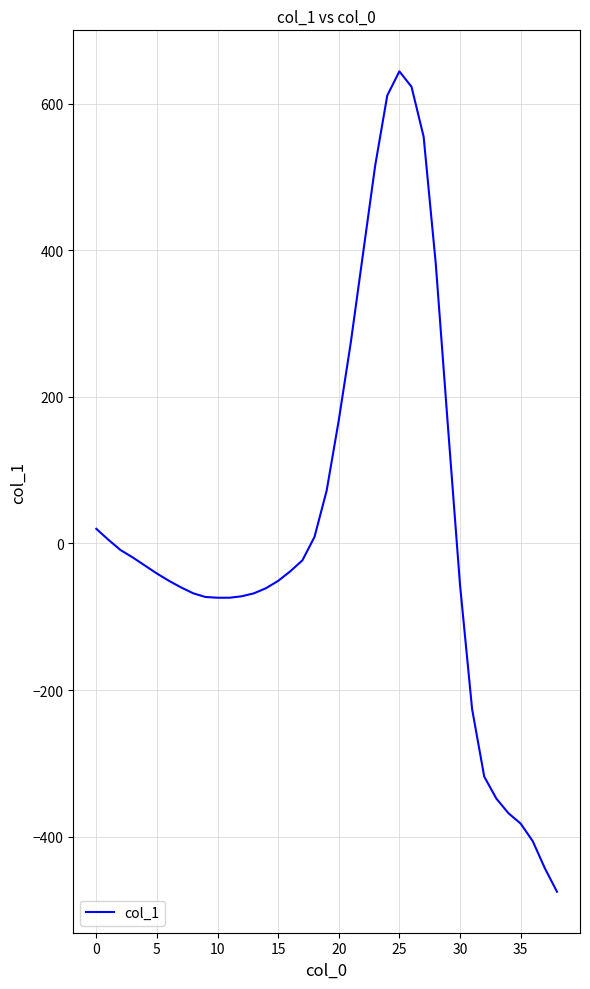

How many negative values are there?

25